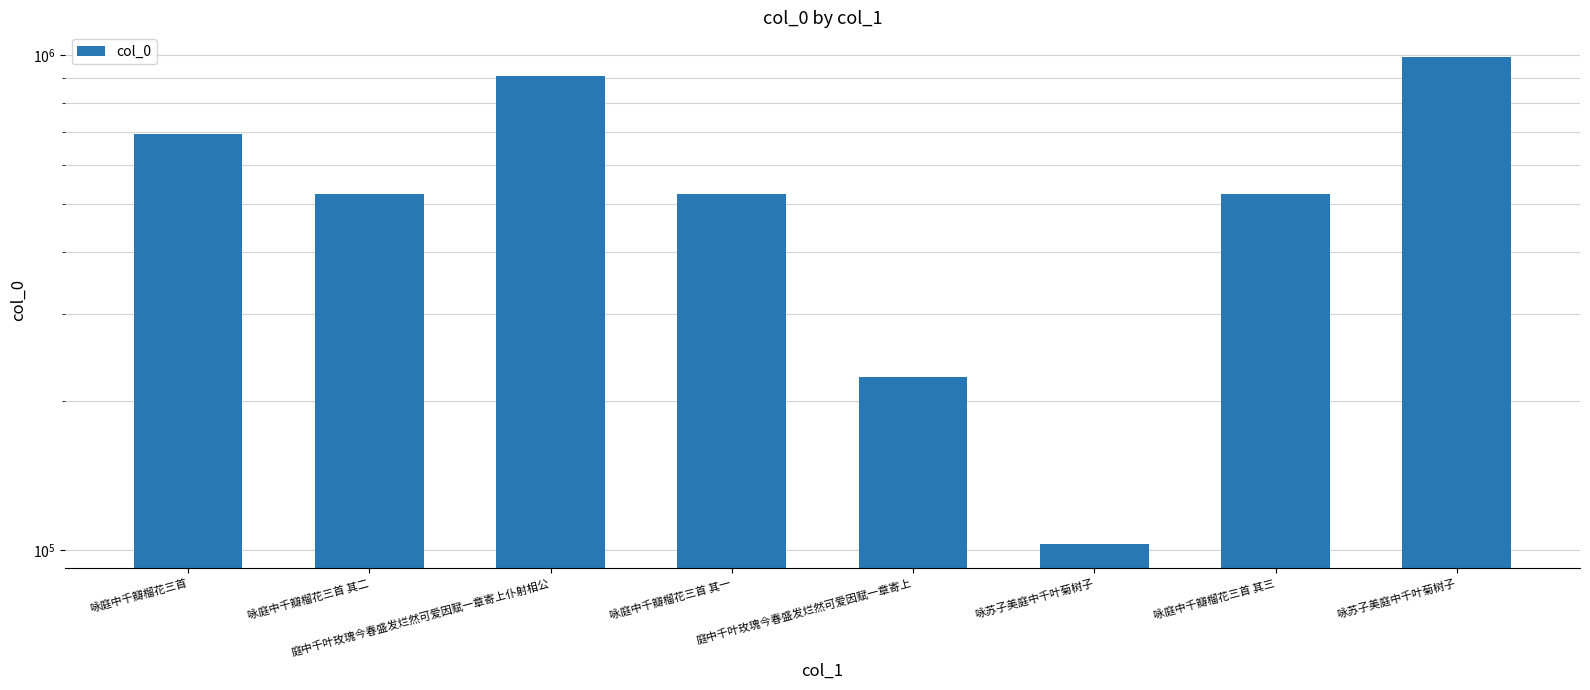

What is the sum of the values at 咏苏子美庭中千叶菊树子 and 咏庭中千瓣榴花三首 其三?

627266